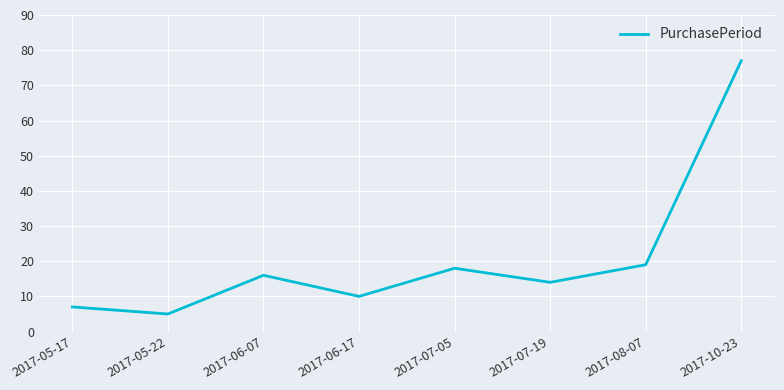

The chart shows a value of 2 at 2017-05-22. True or false?

False